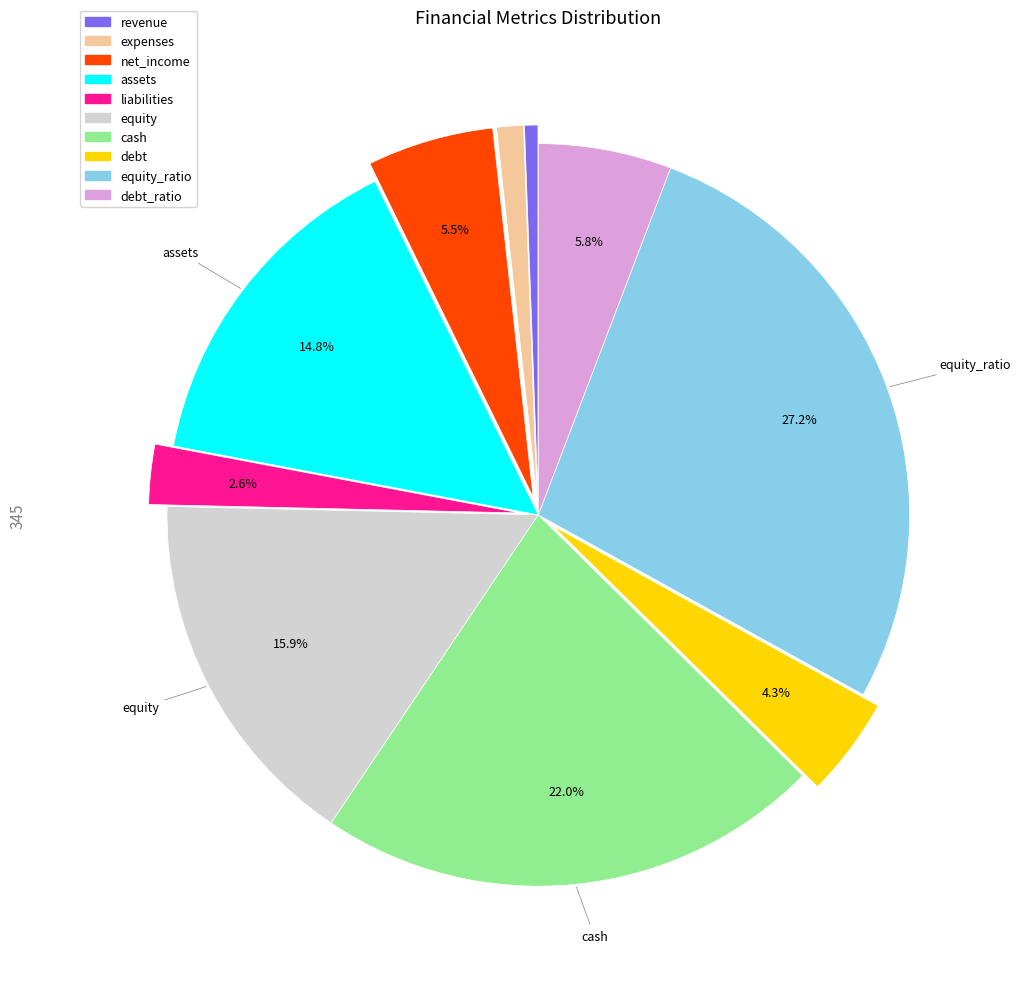

Count the number of slices in the pie.

10